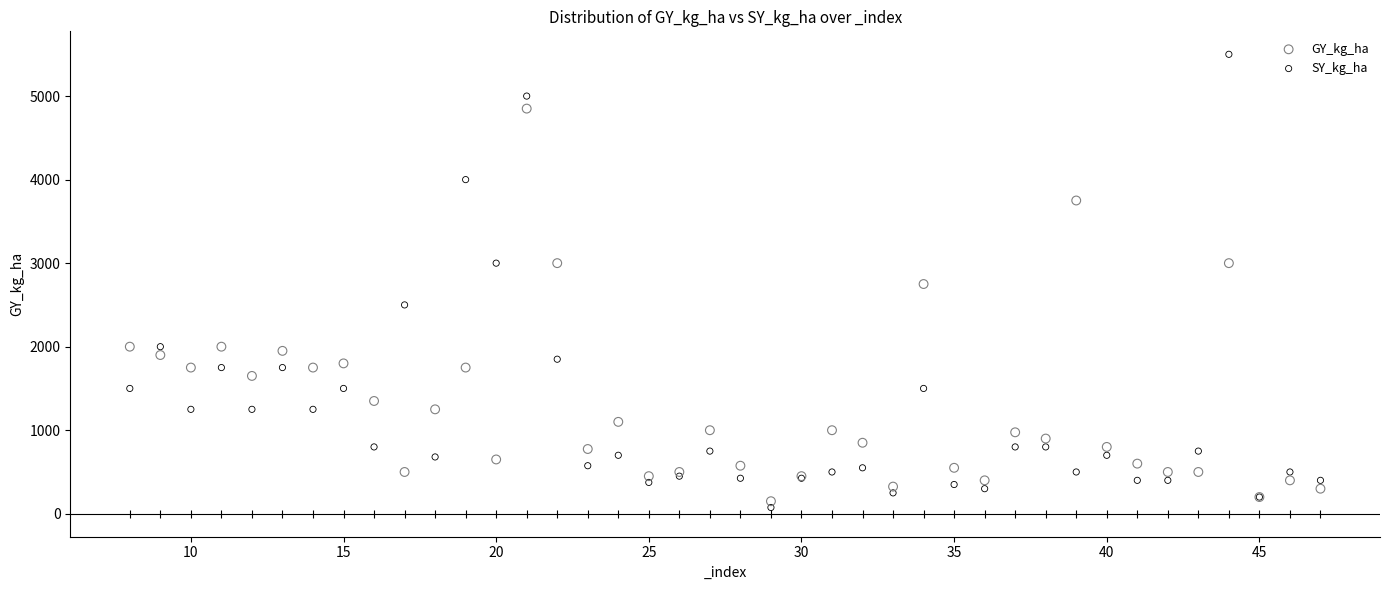

What are all the series names shown in the legend?

GY_kg_ha, SY_kg_ha